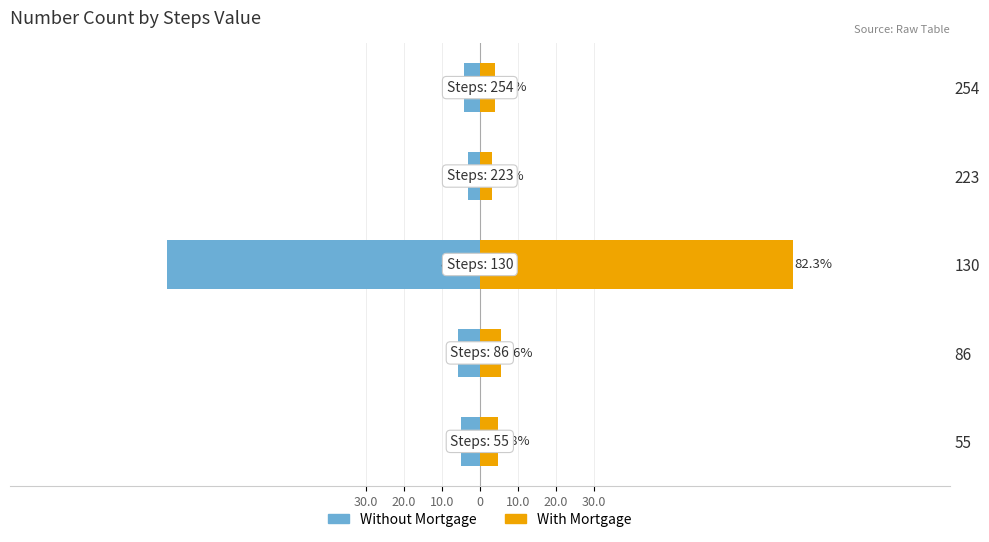

True or false: Without Mortgage has a value of -8.7 at 55.

False